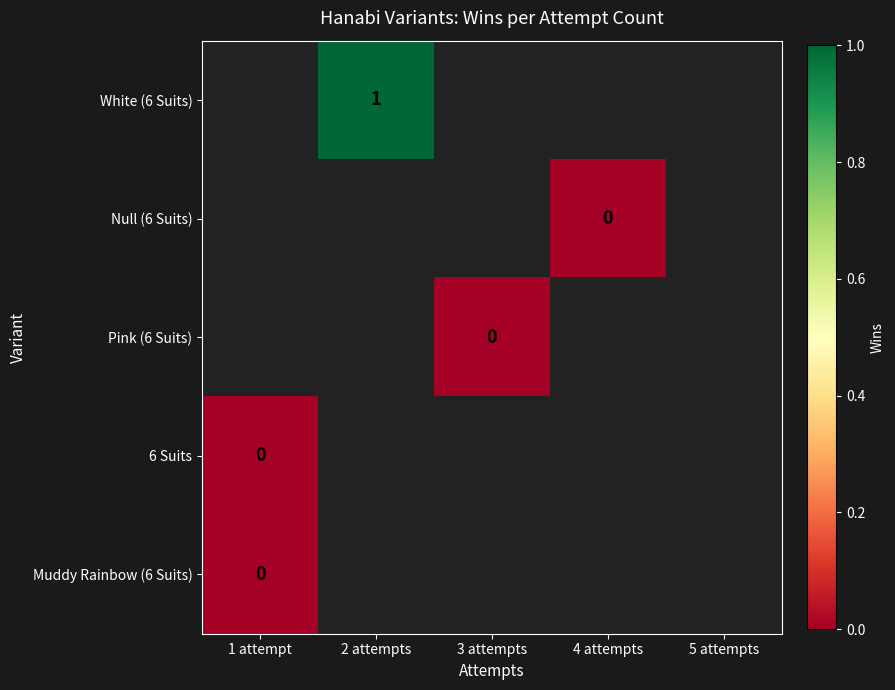

Between 3 attempts and 2 attempts, which is larger?

2 attempts